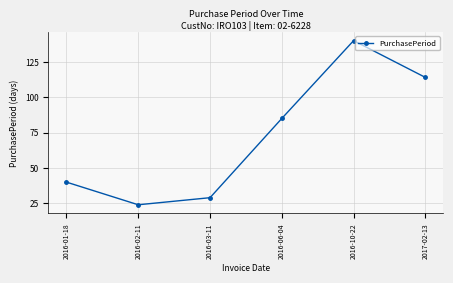

Reading right to left, what are all the values shown in this chart?

114	140	85	29	24	40